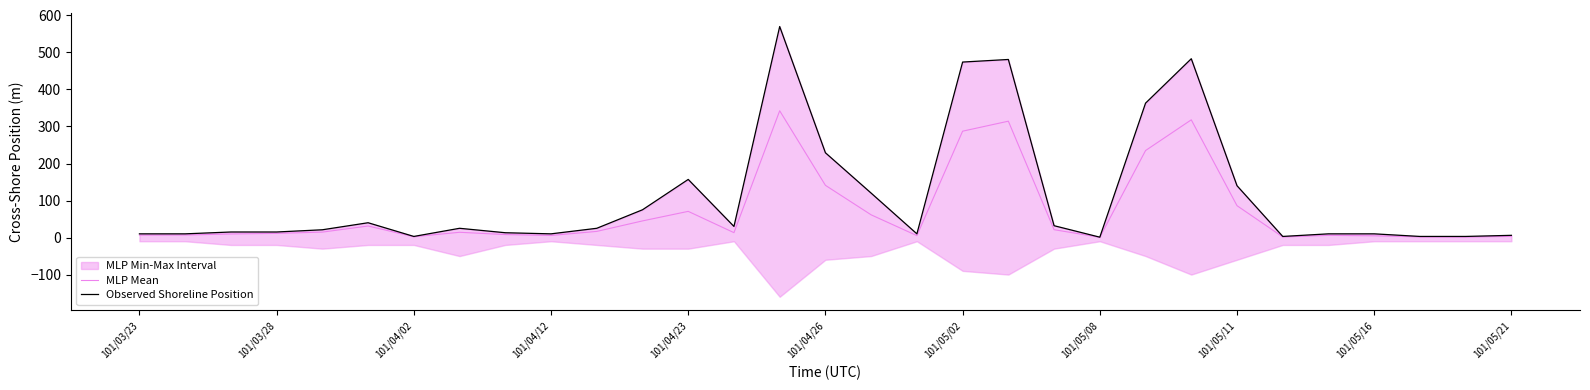

At which label is MLP Mean closest to 171?

101/04/26